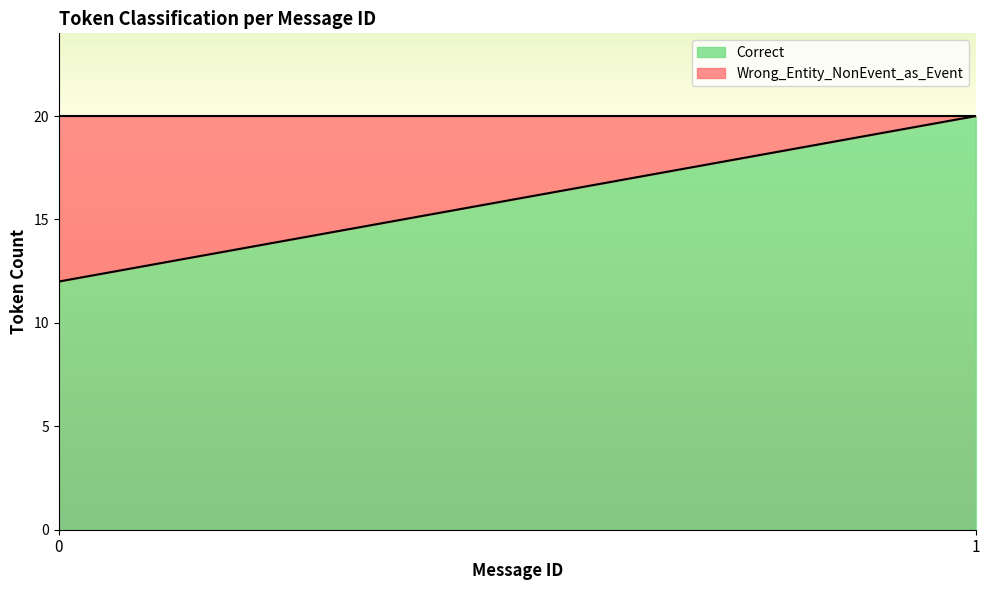

What is the difference between the maximum and minimum values in the Wrong_Entity_NonEvent_as_Event series?

8